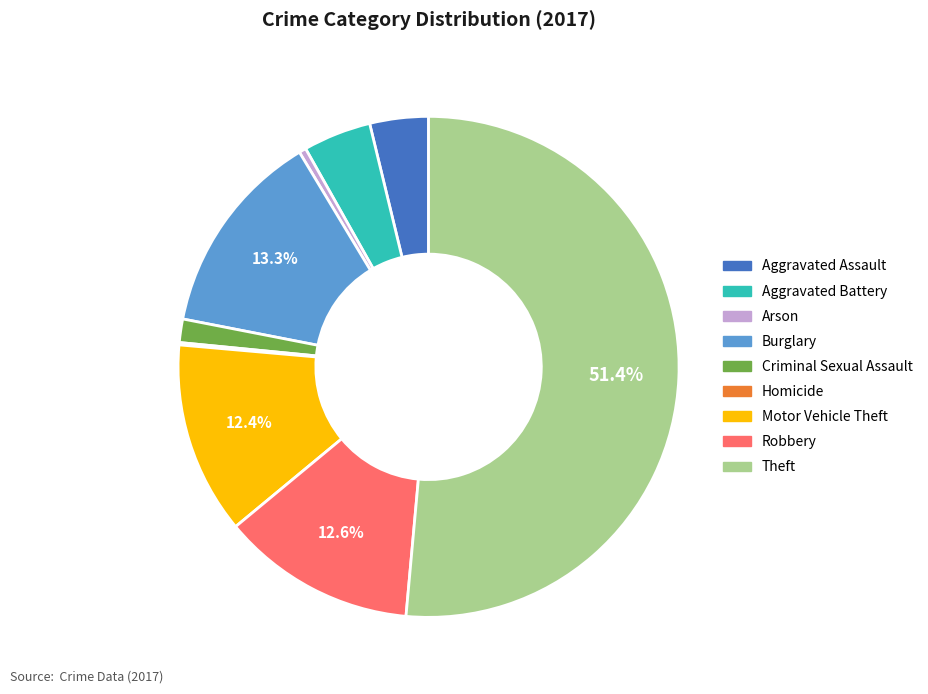

Is it true that Motor Vehicle Theft is 19% of the pie?

False